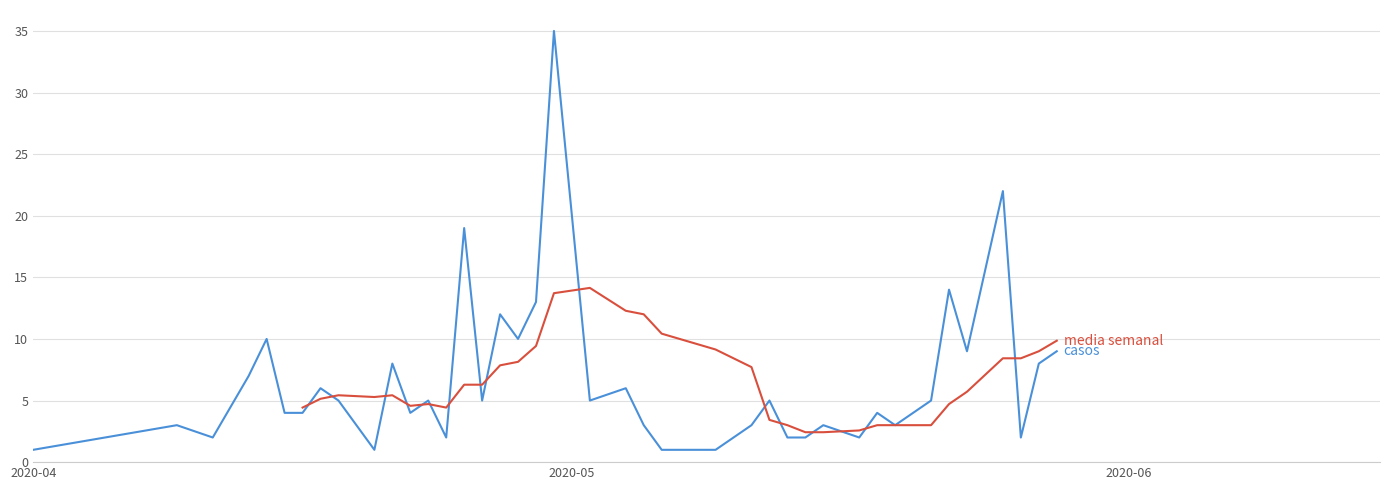

Does the chart display data point markers on the line(s)?

No